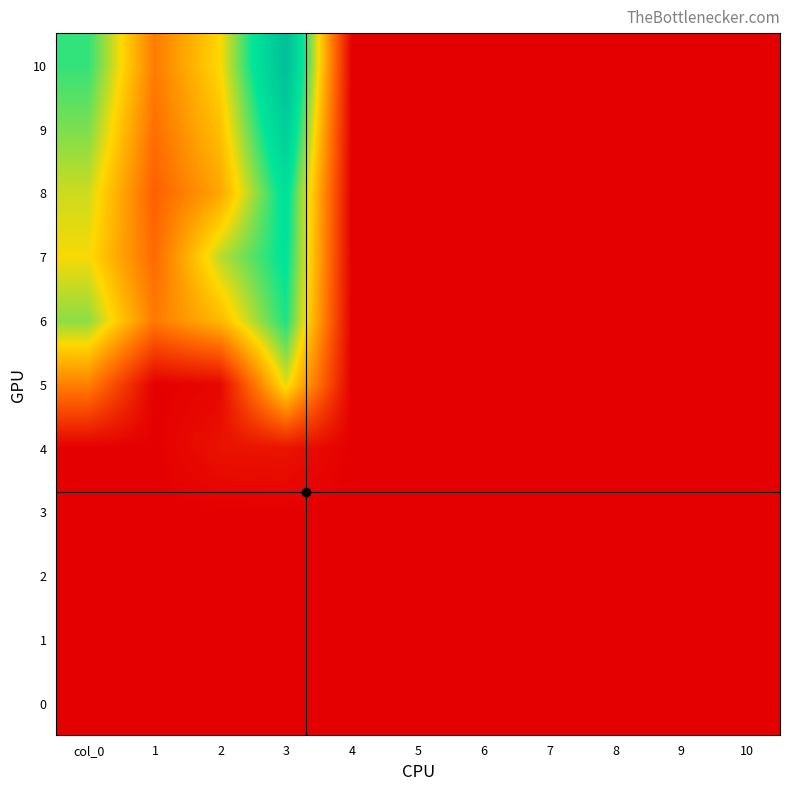

Between 2 and 10, which series saw the biggest shift?

7